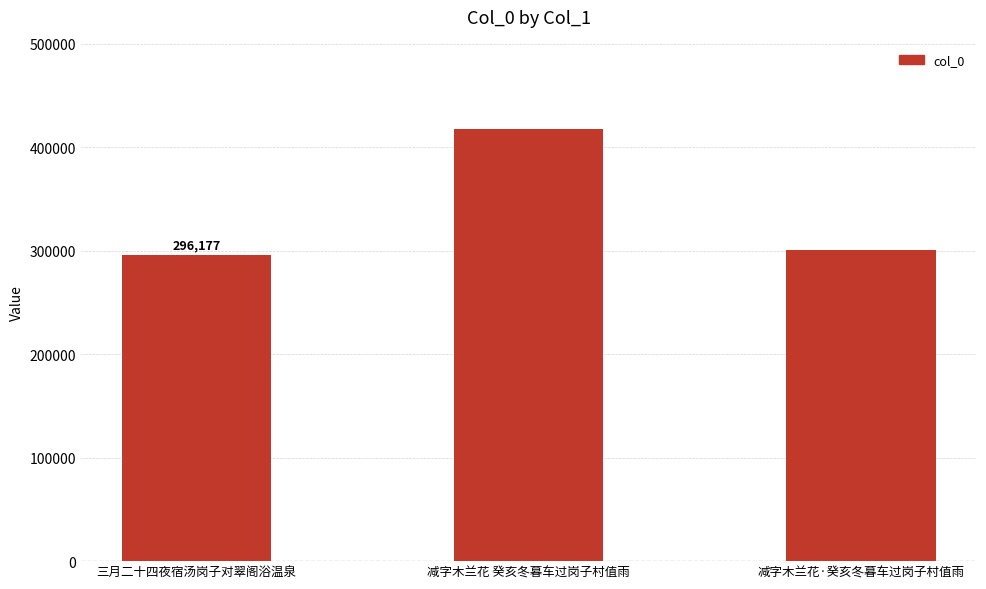

How many series are shown in this chart?

1